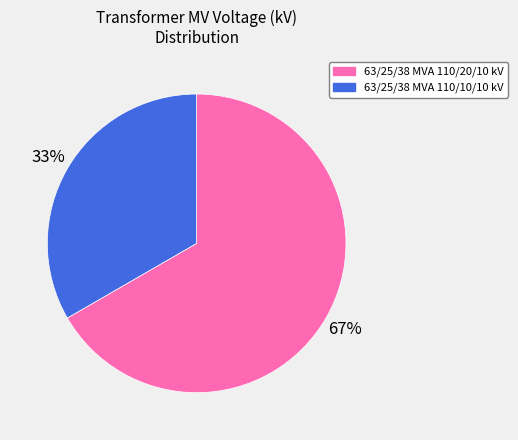

Is there any slice that represents more than half of the pie?

Yes